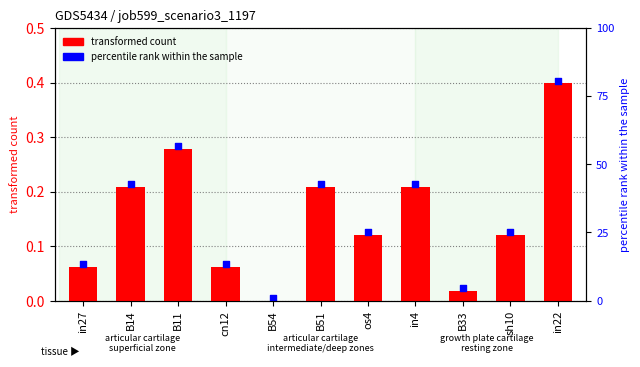

Which has a higher value, B11 or os4?

B11